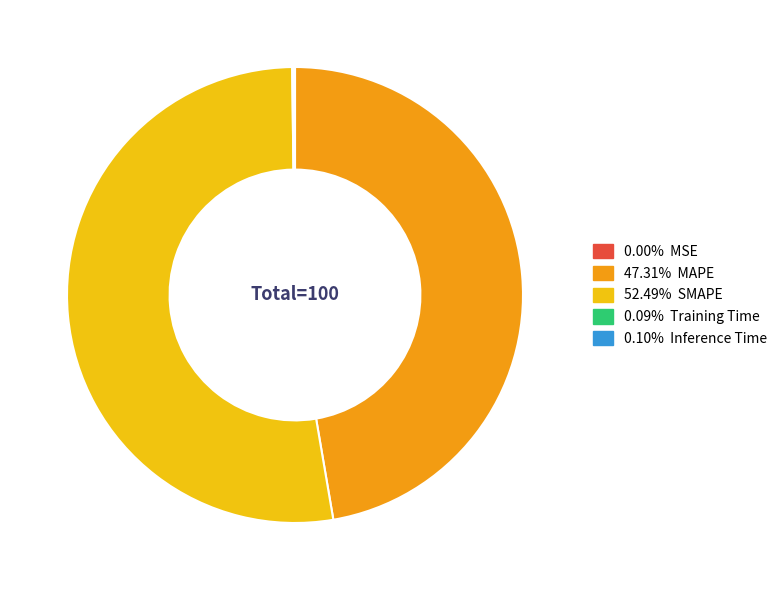

Does any single category account for the majority?

Yes